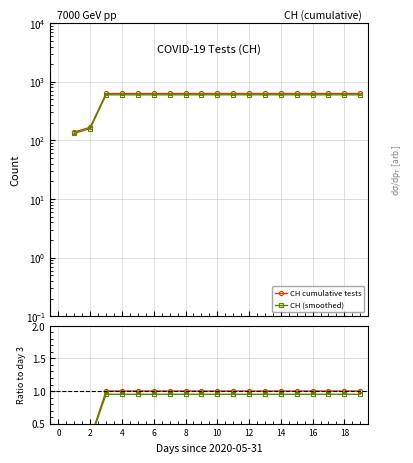

What is the label of the 10th point from the right?

10